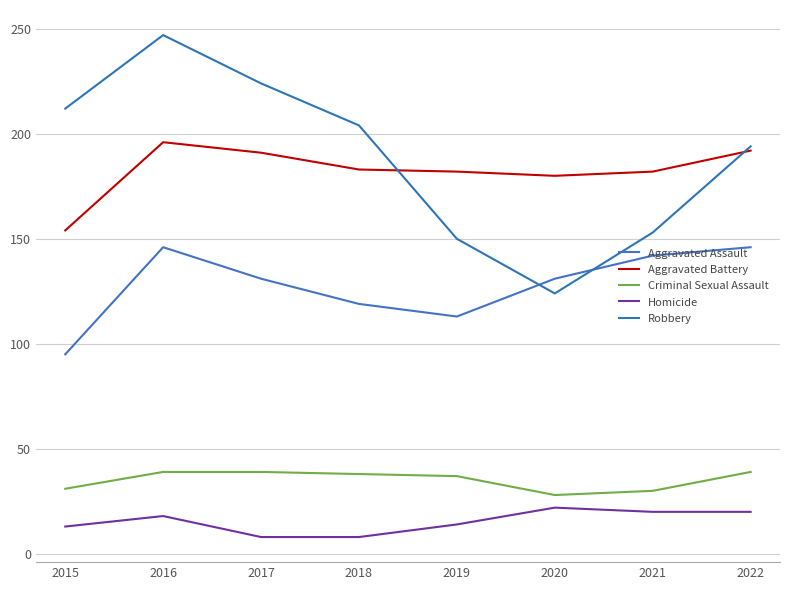

Which series changed the most between 2016 and 2021?

Robbery